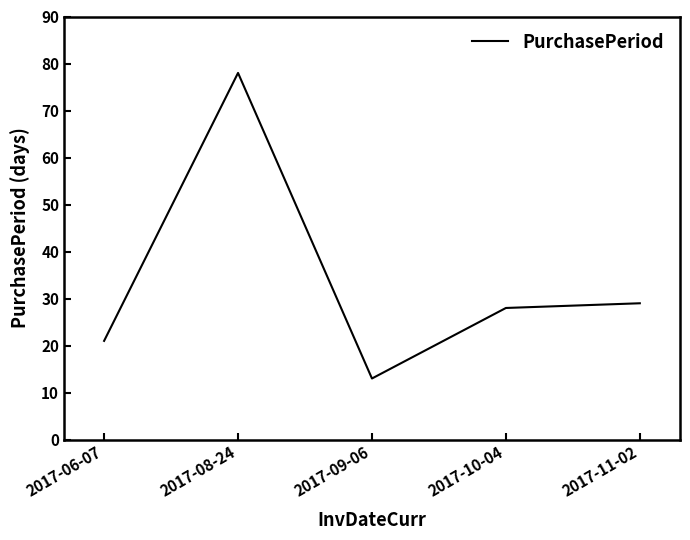

How many values are below 28?

2